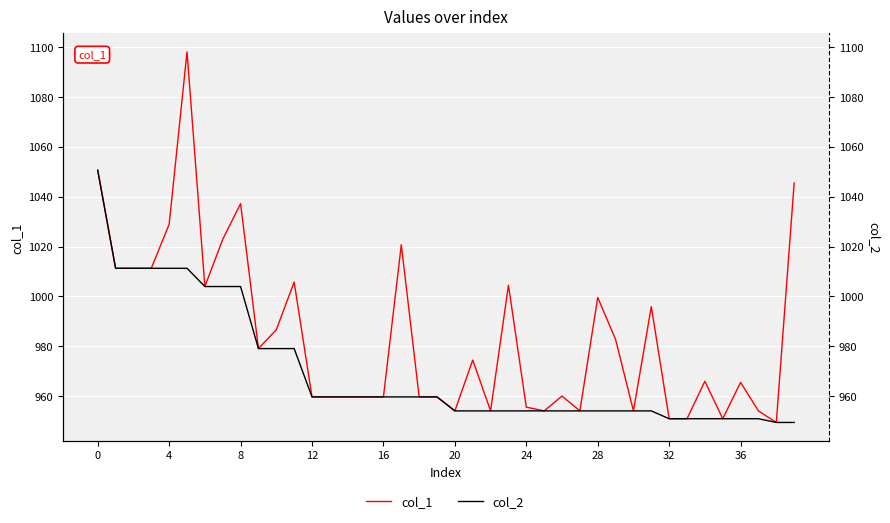

True or false: col_2 has a value of 954.1 at 29.

True